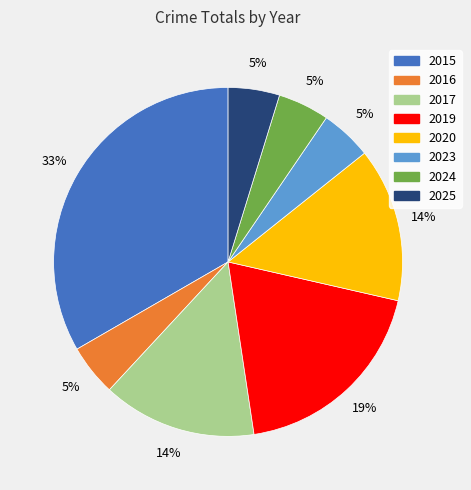

How many slices are in this pie chart?

8